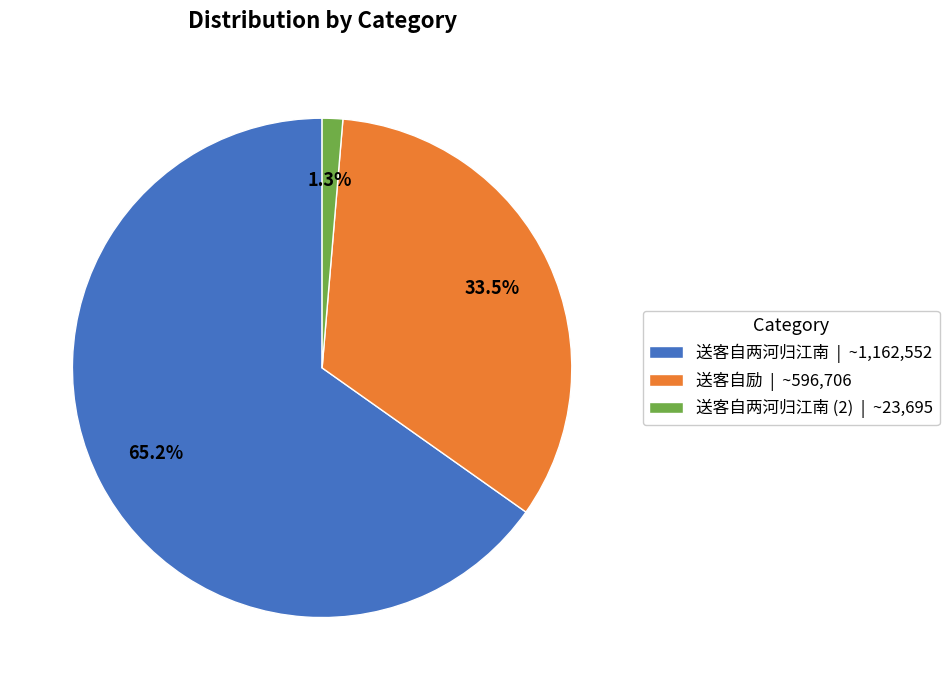

Is there any slice that represents more than half of the pie?

Yes